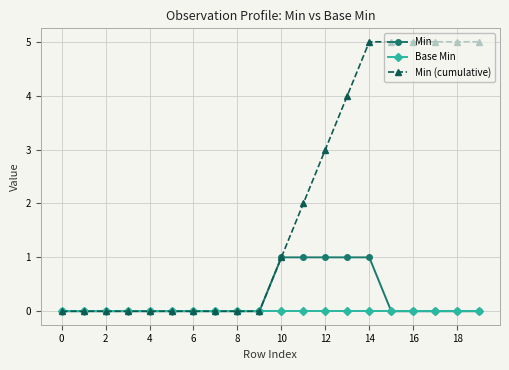

Rank the series by their maximum value, from lowest to highest.

Base Min, Min, Min (cumulative)